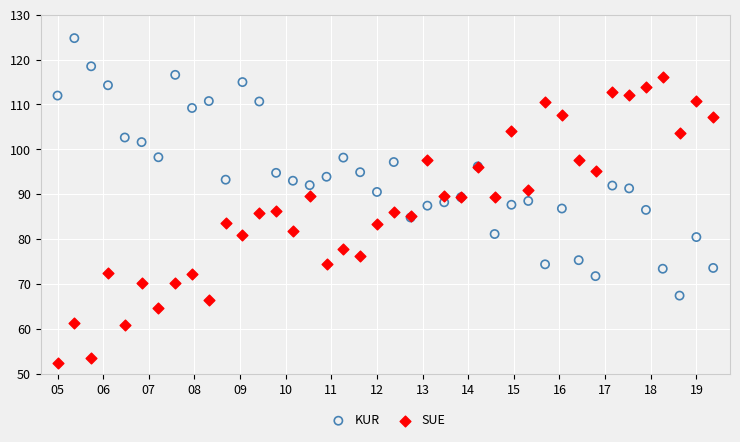

Which series has the widest spread of Y values?

SUE